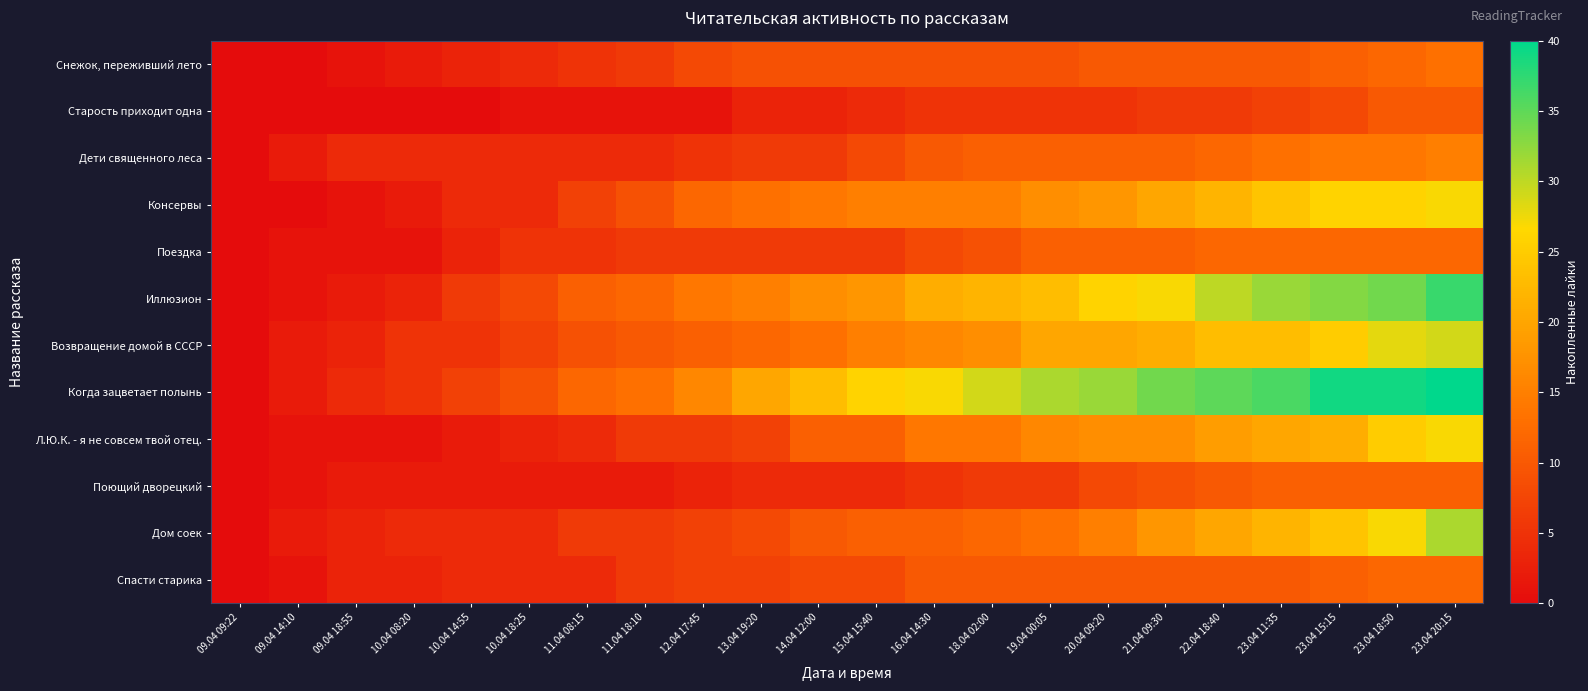

Reading left to right, transcribe all the data shown in this chart.

Снежок, переживший лето: 09.04 09:22=0	09.04 14:10=0	09.04 18:55=1	10.04 08:20=2	10.04 14:55=3	10.04 18:25=4	11.04 08:15=5	11.04 18:10=6	12.04 17:45=8	13.04 19:20=9	14.04 12:00=9	15.04 15:40=9	16.04 14:30=9	18.04 02:00=9	19.04 00:05=9	20.04 09:20=10	21.04 09:30=10	22.04 18:40=10	23.04 11:35=10	23.04 15:15=11	23.04 18:50=12	23.04 20:15=13
Старость приходит одна: 09.04 09:22=0	09.04 14:10=0	09.04 18:55=0	10.04 08:20=0	10.04 14:55=0	10.04 18:25=1	11.04 08:15=1	11.04 18:10=1	12.04 17:45=1	13.04 19:20=3	14.04 12:00=3	15.04 15:40=4	16.04 14:30=5	18.04 02:00=5	19.04 00:05=5	20.04 09:20=5	21.04 09:30=6	22.04 18:40=6	23.04 11:35=7	23.04 15:15=8	23.04 18:50=10	23.04 20:15=10
Дети священного леса: 09.04 09:22=0	09.04 14:10=2	09.04 18:55=4	10.04 08:20=4	10.04 14:55=4	10.04 18:25=4	11.04 08:15=4	11.04 18:10=4	12.04 17:45=5	13.04 19:20=6	14.04 12:00=6	15.04 15:40=8	16.04 14:30=10	18.04 02:00=11	19.04 00:05=11	20.04 09:20=11	21.04 09:30=11	22.04 18:40=12	23.04 11:35=13	23.04 15:15=14	23.04 18:50=14	23.04 20:15=15
Консервы: 09.04 09:22=0	09.04 14:10=0	09.04 18:55=1	10.04 08:20=2	10.04 14:55=4	10.04 18:25=4	11.04 08:15=7	11.04 18:10=9	12.04 17:45=12	13.04 19:20=13	14.04 12:00=14	15.04 15:40=15	16.04 14:30=15	18.04 02:00=15	19.04 00:05=17	20.04 09:20=18	21.04 09:30=20	22.04 18:40=22	23.04 11:35=24	23.04 15:15=26	23.04 18:50=26	23.04 20:15=27
Поездка: 09.04 09:22=0	09.04 14:10=1	09.04 18:55=1	10.04 08:20=1	10.04 14:55=3	10.04 18:25=5	11.04 08:15=5	11.04 18:10=6	12.04 17:45=6	13.04 19:20=6	14.04 12:00=6	15.04 15:40=6	16.04 14:30=8	18.04 02:00=9	19.04 00:05=11	20.04 09:20=11	21.04 09:30=11	22.04 18:40=12	23.04 11:35=12	23.04 15:15=12	23.04 18:50=12	23.04 20:15=12
Иллюзион: 09.04 09:22=0	09.04 14:10=1	09.04 18:55=2	10.04 08:20=3	10.04 14:55=6	10.04 18:25=8	11.04 08:15=11	11.04 18:10=12	12.04 17:45=14	13.04 19:20=15	14.04 12:00=17	15.04 15:40=18	16.04 14:30=21	18.04 02:00=22	19.04 00:05=23	20.04 09:20=26	21.04 09:30=27	22.04 18:40=30	23.04 11:35=32	23.04 15:15=33	23.04 18:50=34	23.04 20:15=37
Возвращение домой в СССР: 09.04 09:22=0	09.04 14:10=2	09.04 18:55=3	10.04 08:20=5	10.04 14:55=5	10.04 18:25=7	11.04 08:15=9	11.04 18:10=10	12.04 17:45=11	13.04 19:20=12	14.04 12:00=13	15.04 15:40=15	16.04 14:30=16	18.04 02:00=17	19.04 00:05=20	20.04 09:20=20	21.04 09:30=21	22.04 18:40=23	23.04 11:35=23	23.04 15:15=25	23.04 18:50=28	23.04 20:15=29
Когда зацветает полынь: 09.04 09:22=0	09.04 14:10=2	09.04 18:55=4	10.04 08:20=5	10.04 14:55=7	10.04 18:25=9	11.04 08:15=12	11.04 18:10=13	12.04 17:45=16	13.04 19:20=20	14.04 12:00=23	15.04 15:40=26	16.04 14:30=27	18.04 02:00=29	19.04 00:05=31	20.04 09:20=32	21.04 09:30=34	22.04 18:40=35	23.04 11:35=36	23.04 15:15=39	23.04 18:50=39	23.04 20:15=40
Л.Ю.К. - я не совсем твой отец.: 09.04 09:22=0	09.04 14:10=1	09.04 18:55=1	10.04 08:20=1	10.04 14:55=2	10.04 18:25=3	11.04 08:15=4	11.04 18:10=6	12.04 17:45=6	13.04 19:20=7	14.04 12:00=11	15.04 15:40=11	16.04 14:30=14	18.04 02:00=14	19.04 00:05=16	20.04 09:20=17	21.04 09:30=17	22.04 18:40=19	23.04 11:35=20	23.04 15:15=21	23.04 18:50=25	23.04 20:15=27
Поющий дворецкий: 09.04 09:22=0	09.04 14:10=1	09.04 18:55=2	10.04 08:20=2	10.04 14:55=2	10.04 18:25=2	11.04 08:15=2	11.04 18:10=2	12.04 17:45=3	13.04 19:20=4	14.04 12:00=4	15.04 15:40=4	16.04 14:30=5	18.04 02:00=6	19.04 00:05=6	20.04 09:20=8	21.04 09:30=9	22.04 18:40=10	23.04 11:35=11	23.04 15:15=11	23.04 18:50=11	23.04 20:15=11
Дом соек: 09.04 09:22=0	09.04 14:10=2	09.04 18:55=3	10.04 08:20=4	10.04 14:55=4	10.04 18:25=4	11.04 08:15=6	11.04 18:10=6	12.04 17:45=7	13.04 19:20=8	14.04 12:00=10	15.04 15:40=11	16.04 14:30=11	18.04 02:00=12	19.04 00:05=13	20.04 09:20=15	21.04 09:30=18	22.04 18:40=20	23.04 11:35=22	23.04 15:15=24	23.04 18:50=27	23.04 20:15=31
Спасти старика: 09.04 09:22=0	09.04 14:10=1	09.04 18:55=3	10.04 08:20=3	10.04 14:55=4	10.04 18:25=4	11.04 08:15=4	11.04 18:10=6	12.04 17:45=7	13.04 19:20=7	14.04 12:00=8	15.04 15:40=8	16.04 14:30=10	18.04 02:00=10	19.04 00:05=10	20.04 09:20=10	21.04 09:30=10	22.04 18:40=10	23.04 11:35=10	23.04 15:15=11	23.04 18:50=12	23.04 20:15=12